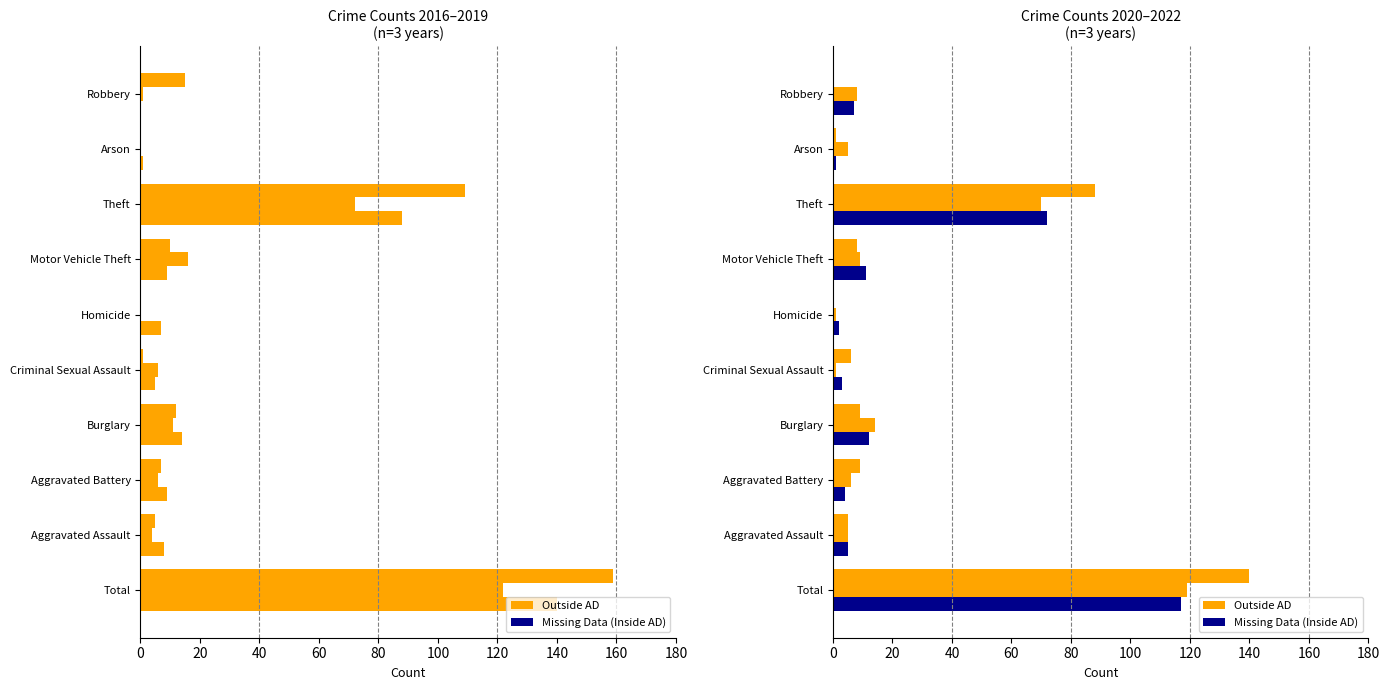

How many bars are there in each group?

6